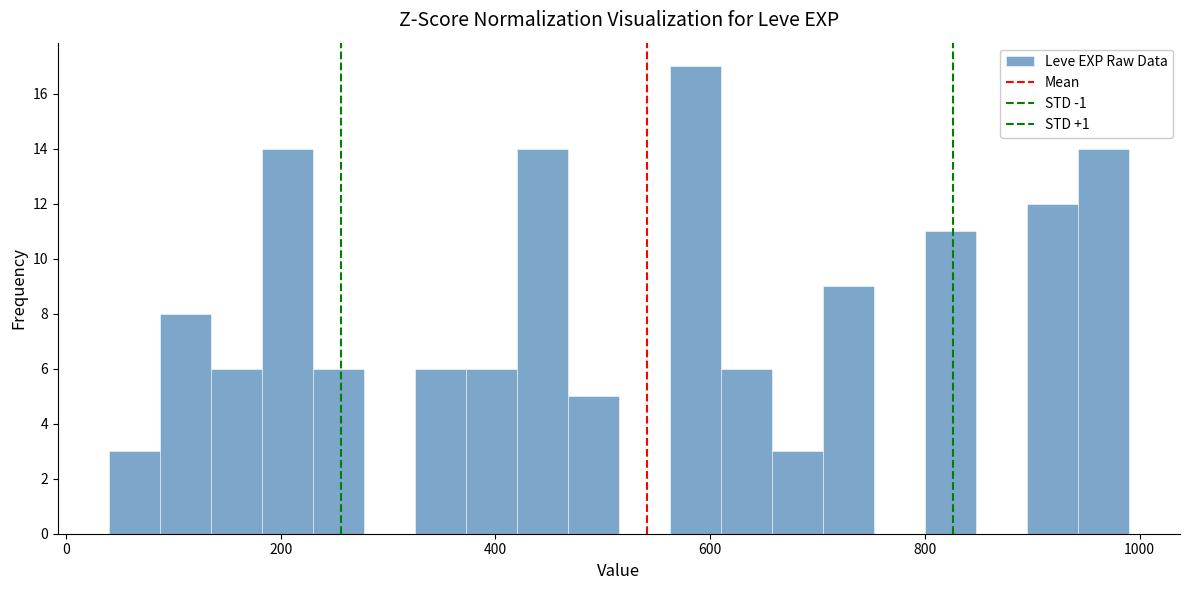

Read against the x-axis, roughly where is the centre of the tallest bar?

580